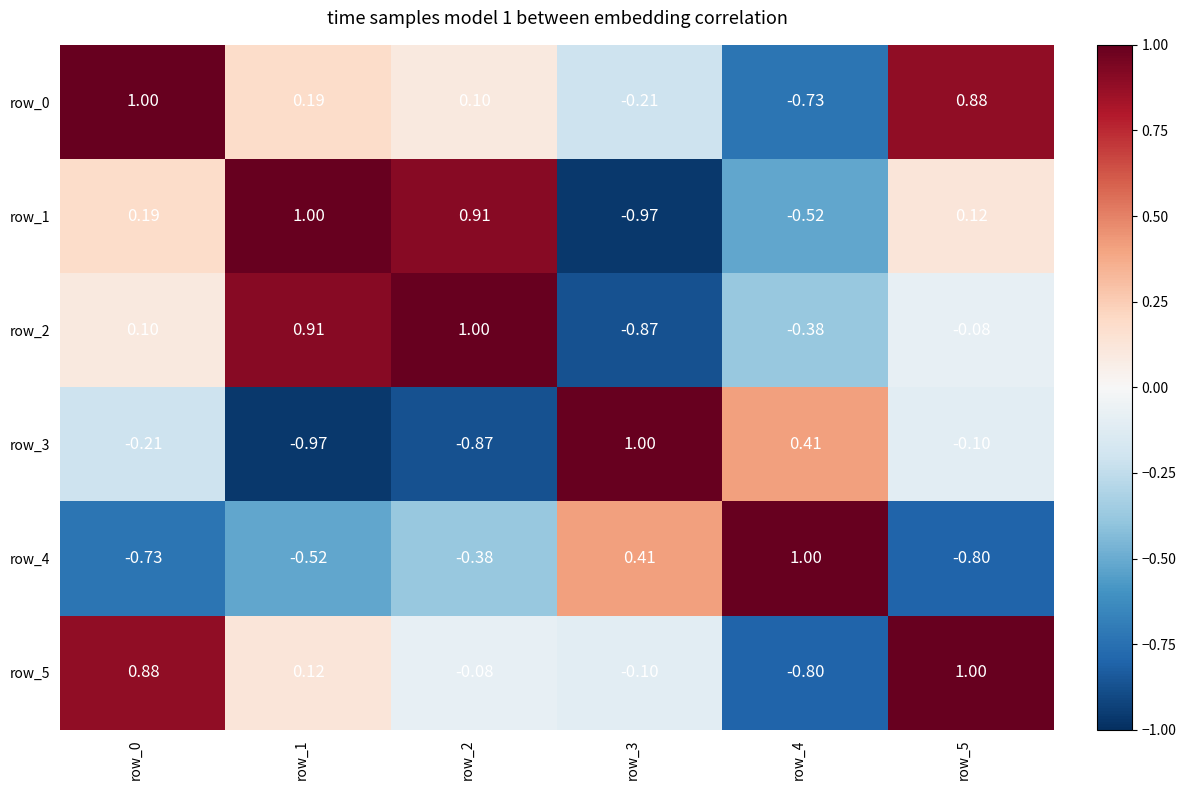

Is the value of row_5 at row_4 greater than the value of row_1 at row_4?

No